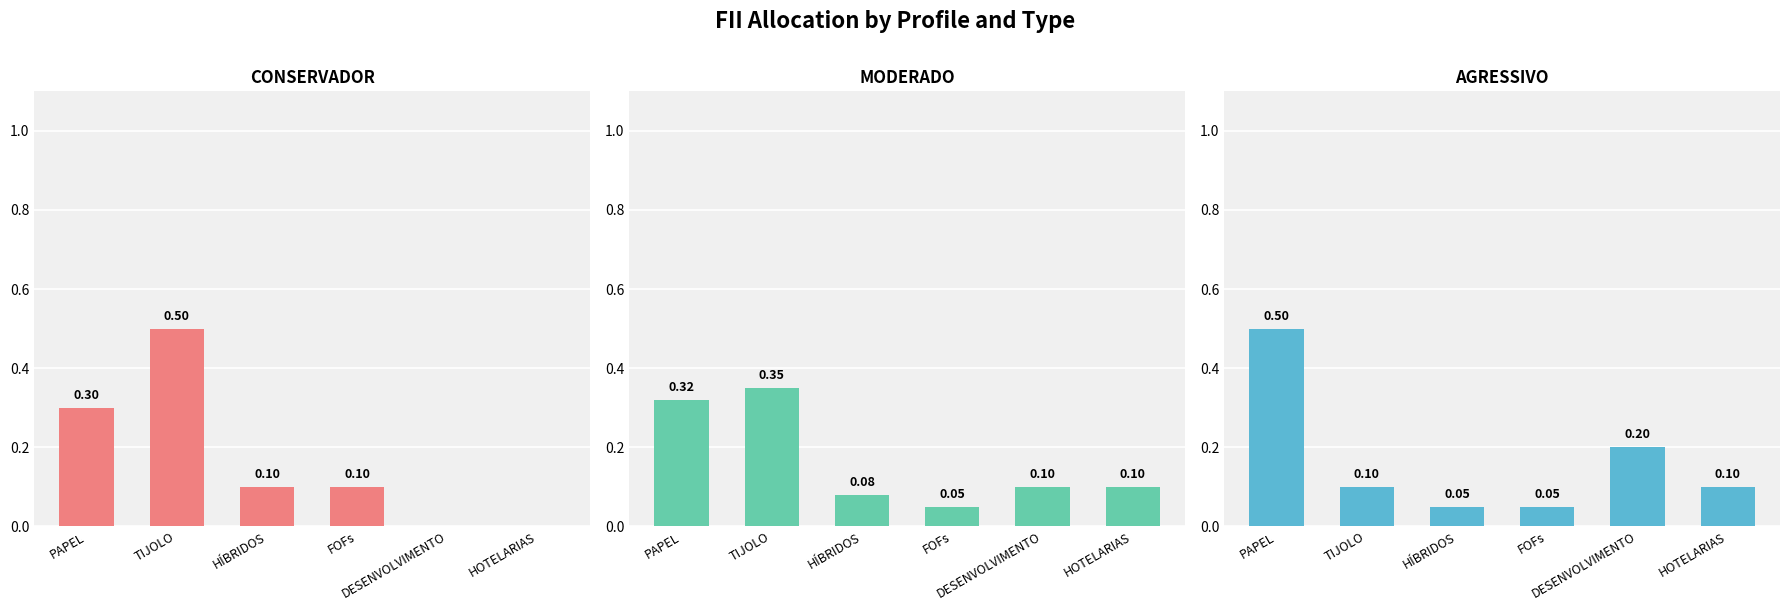

At which category does the chart reach its peak across all series?

TIJOLO